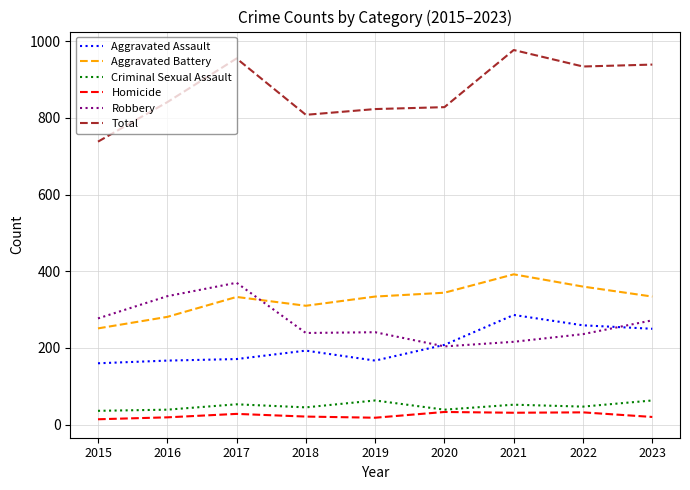

What is the greatest value displayed?

977